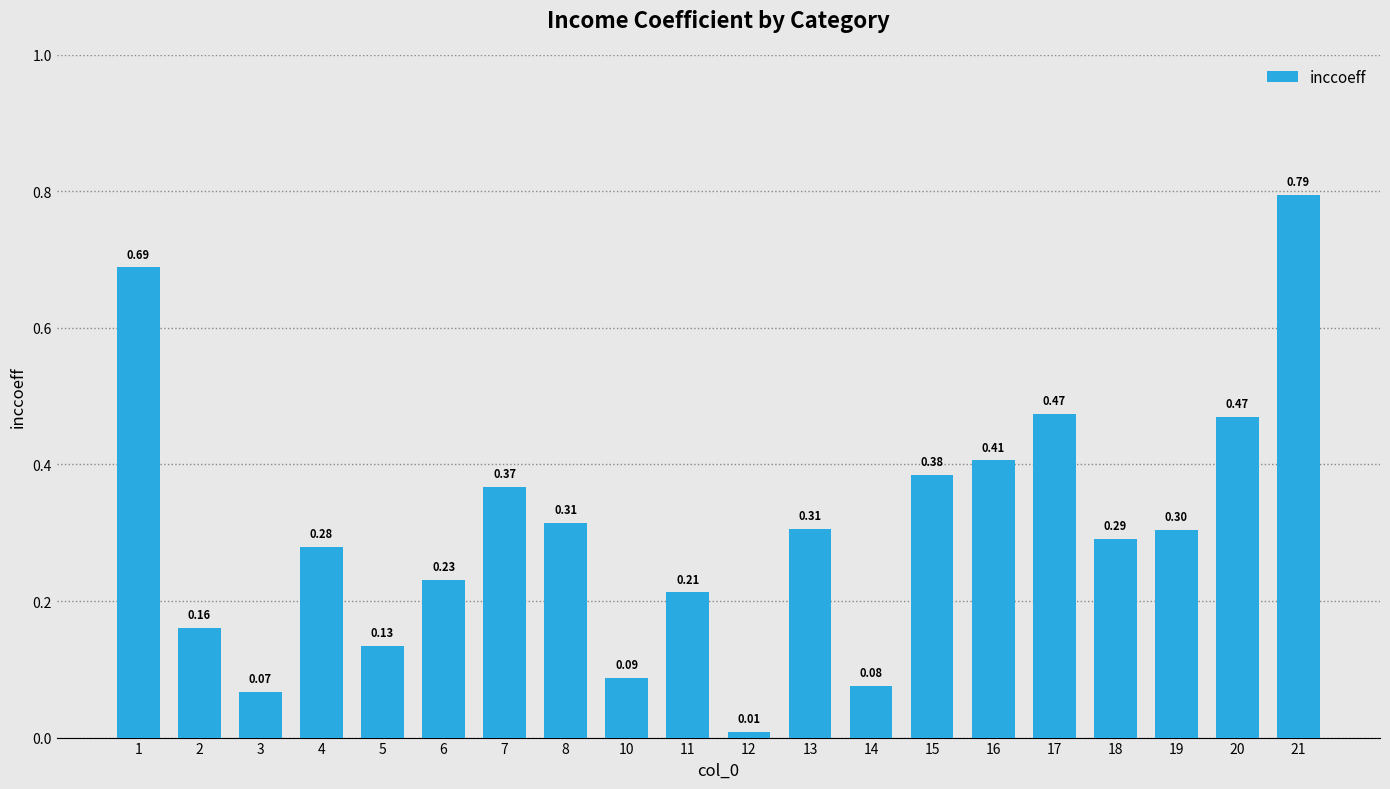

What is the sum of the values at 21 and 18?

1.1